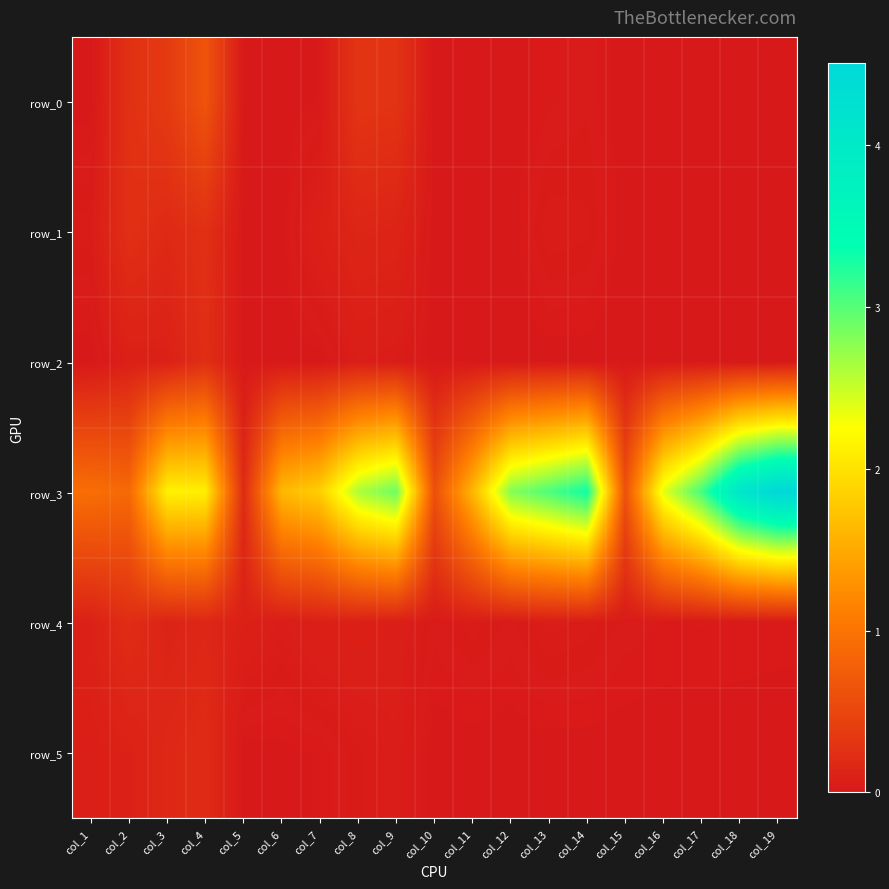

Which series has the largest total across all categories?

row_3